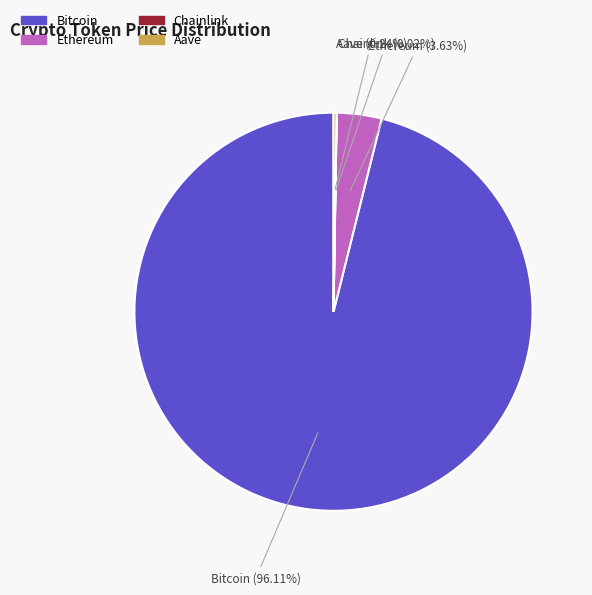

Which slice is the largest?

Bitcoin